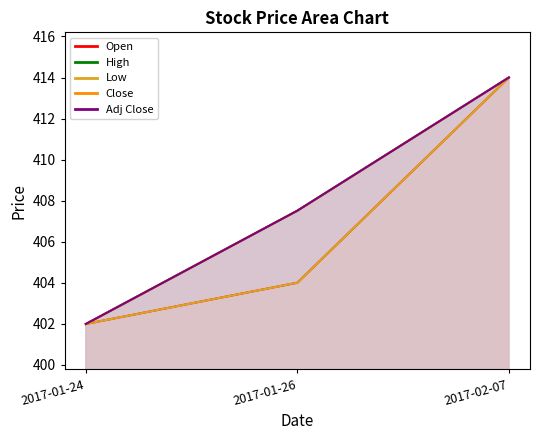

Reading left to right, transcribe all the data shown in this chart.

Open: 2017-01-24=402.0	2017-01-26=404.0	2017-02-07=414.0
High: 2017-01-24=402.0	2017-01-26=407.5	2017-02-07=414.0
Low: 2017-01-24=402.0	2017-01-26=404.0	2017-02-07=414.0
Close: 2017-01-24=402.0	2017-01-26=407.5	2017-02-07=414.0
Adj Close: 2017-01-24=402.0	2017-01-26=407.5	2017-02-07=414.0